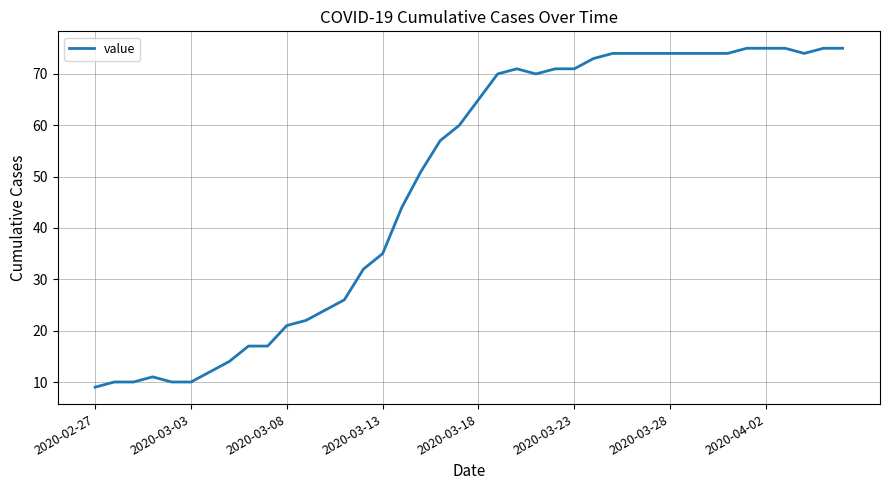

What is the greatest value displayed?

75